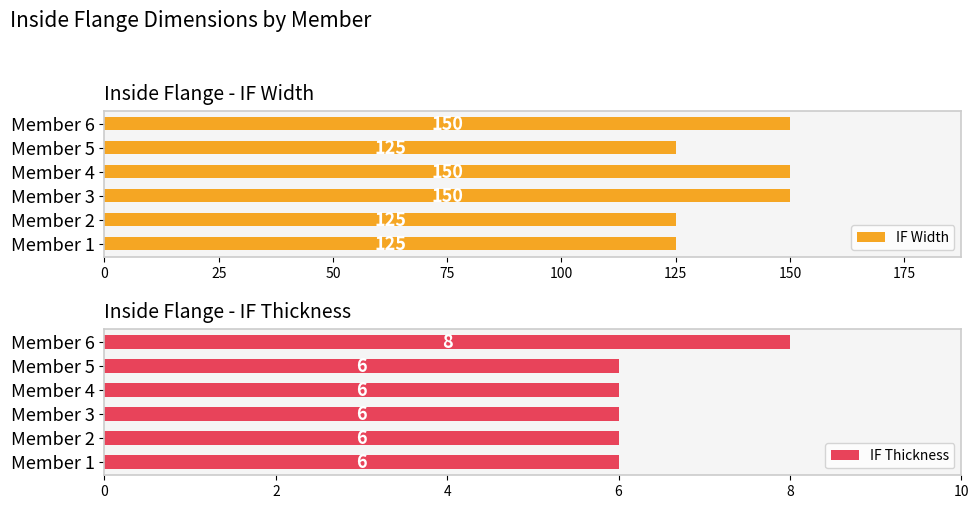

Which series has the widest spread of values?

IF Width